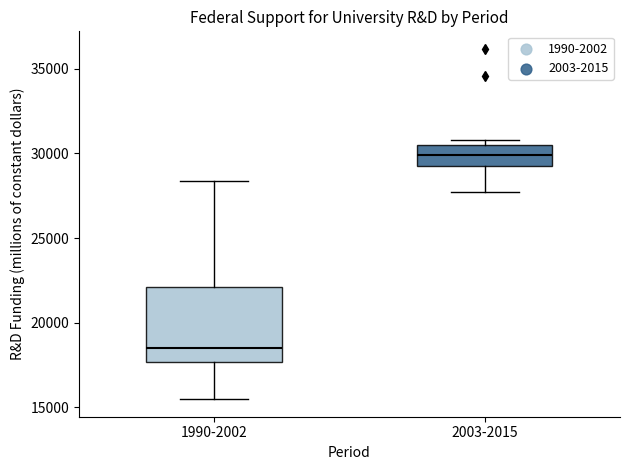

Which box is the tallest, from its lower edge to its upper edge?

1990-2002